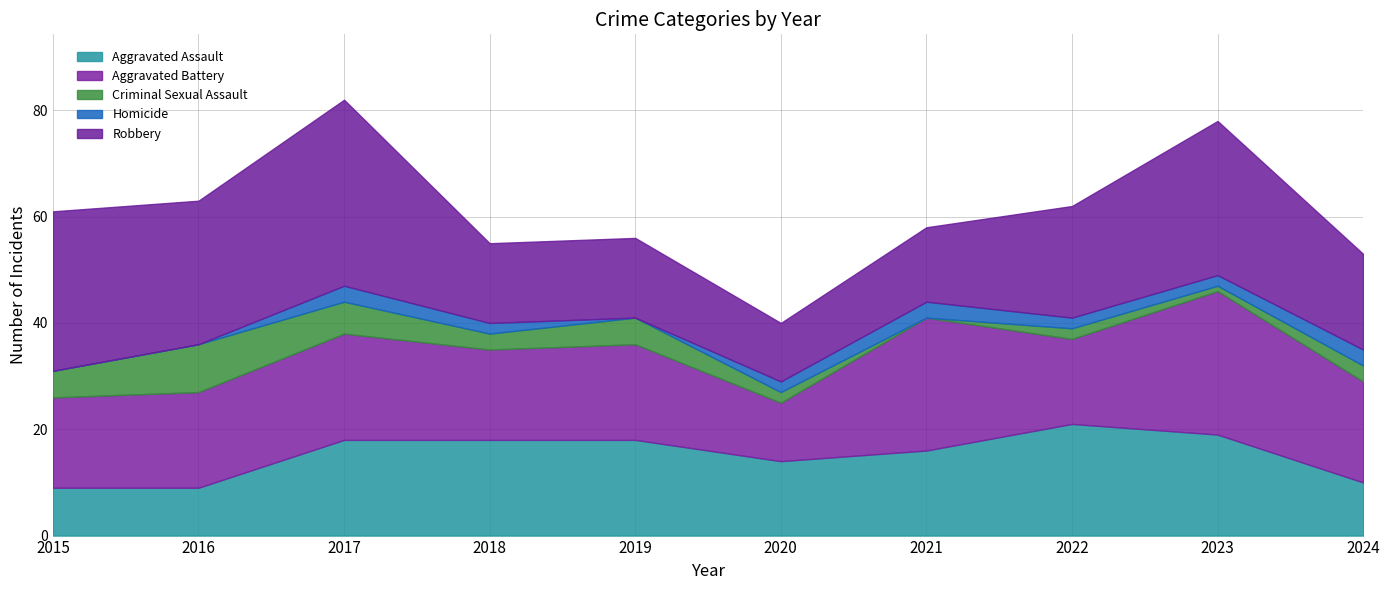

True or false: Homicide has more than 2 points higher than both neighbors.

False